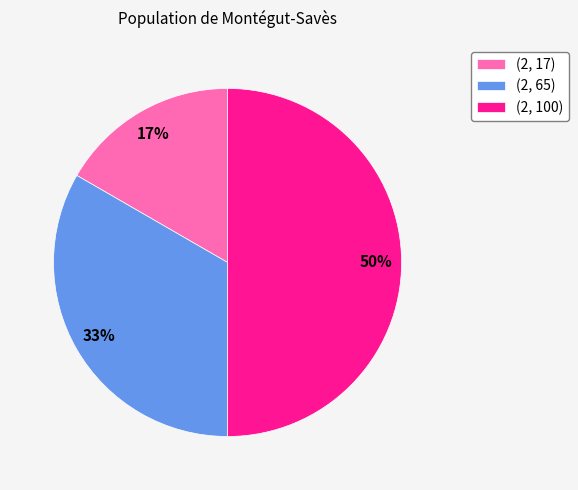

The (2, 65) slice represents 33% of the pie. True or false?

True